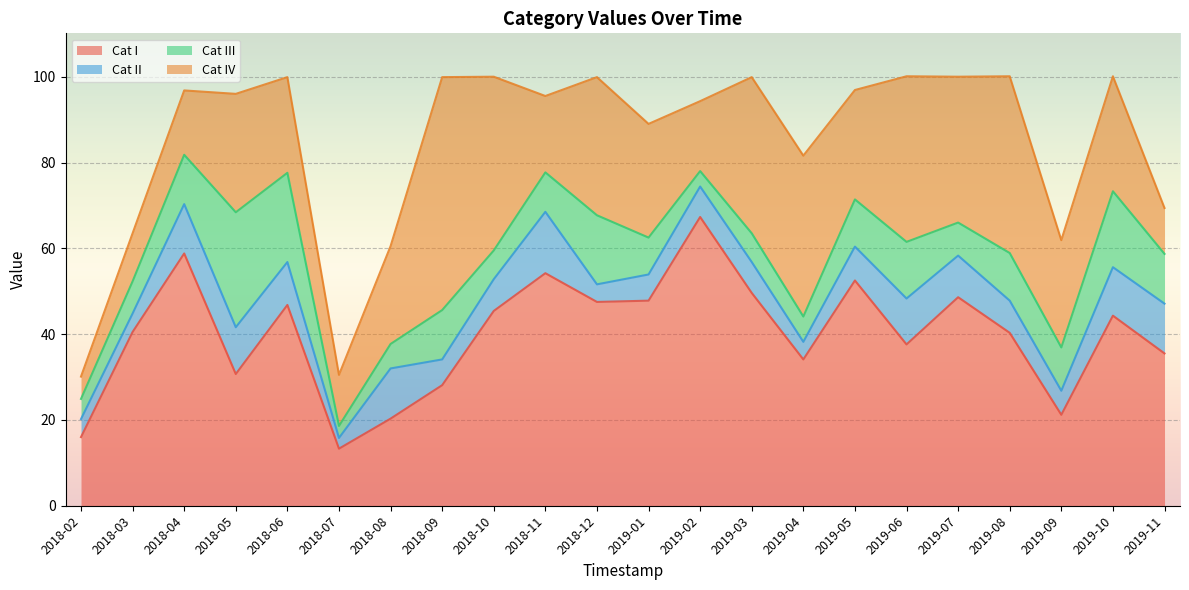

What is the sum of the Cat IV values at 2018-06 and 2019-06?

60.9